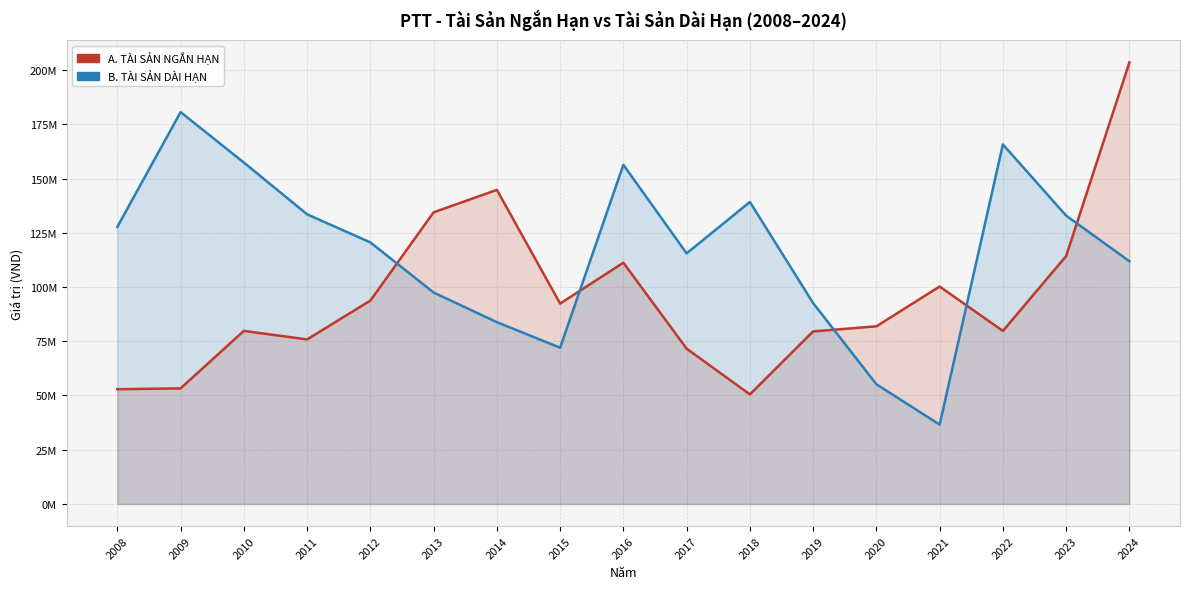

True or false: A. TÀI SẢN NGẮN HẠN has a value of 26510346 at 2012.

False